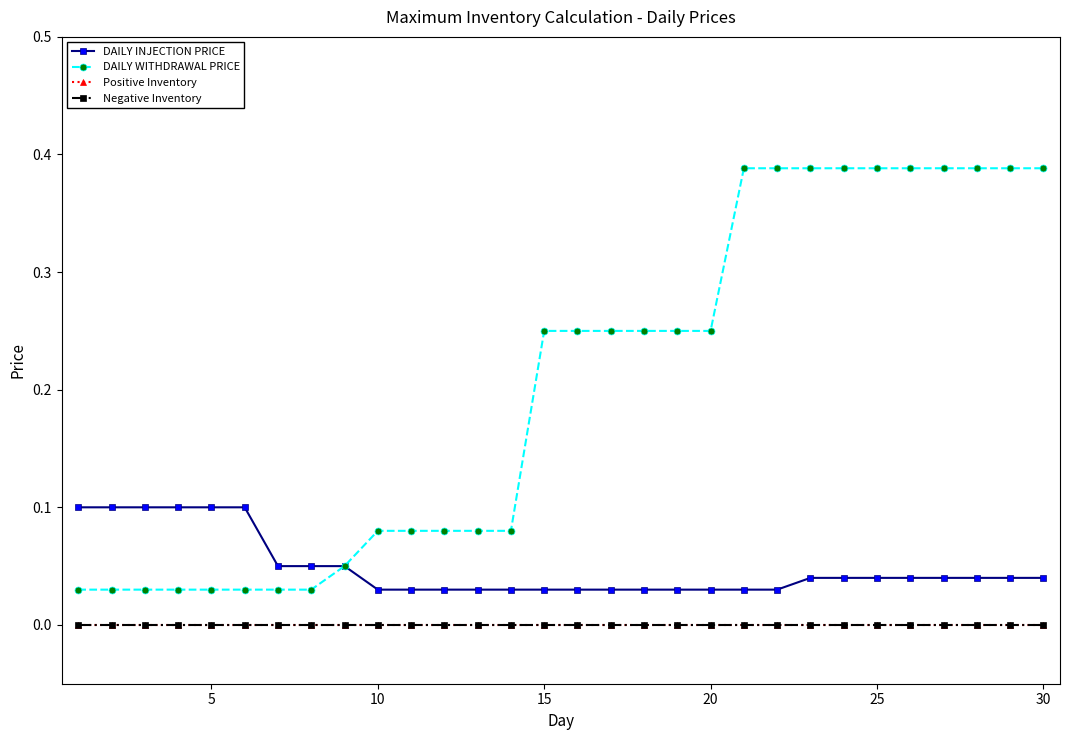

What is the maximum value shown in the chart?

0.4